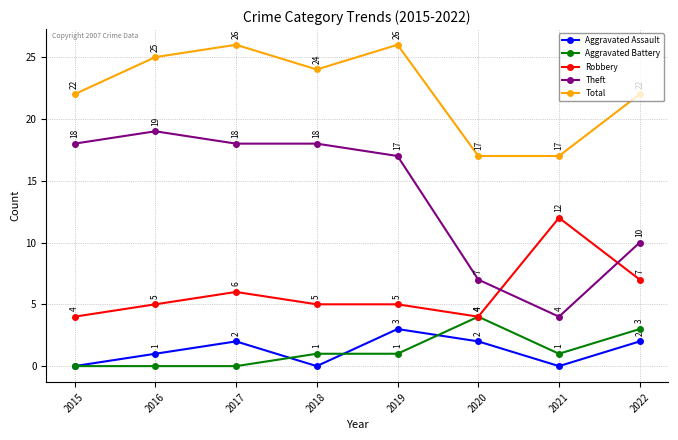

The value of Total at 2018 is 24. True or false?

True